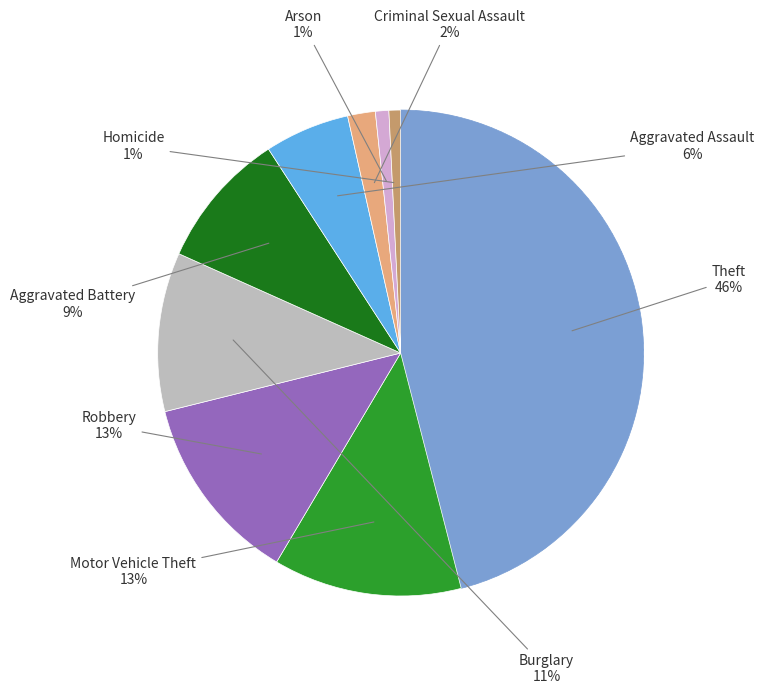

How many slices are in this pie chart?

9